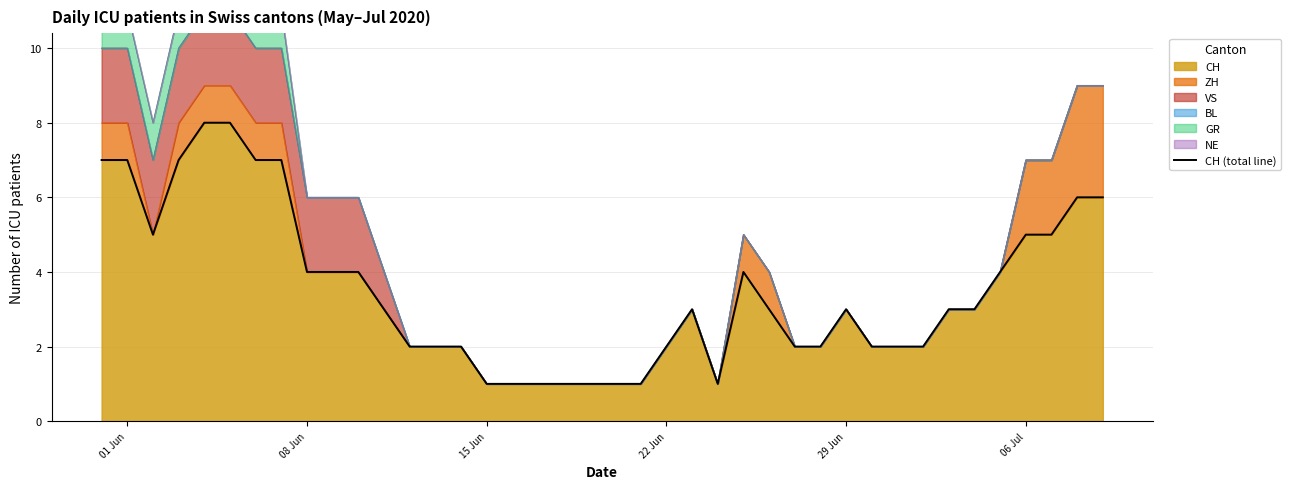

How many points are higher than both their immediate neighbors (excluding endpoints)?

3